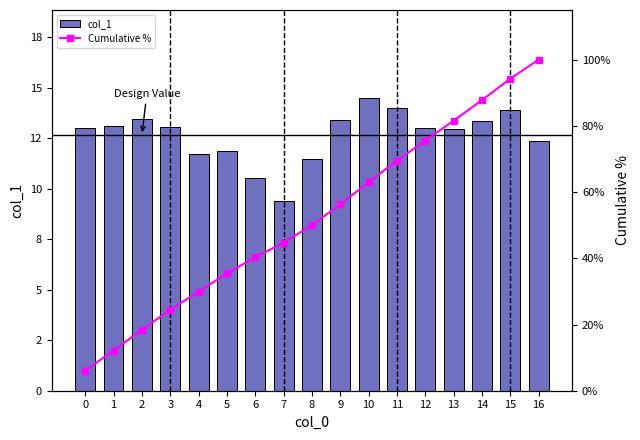

What is the total value across all series at 13?

94.5